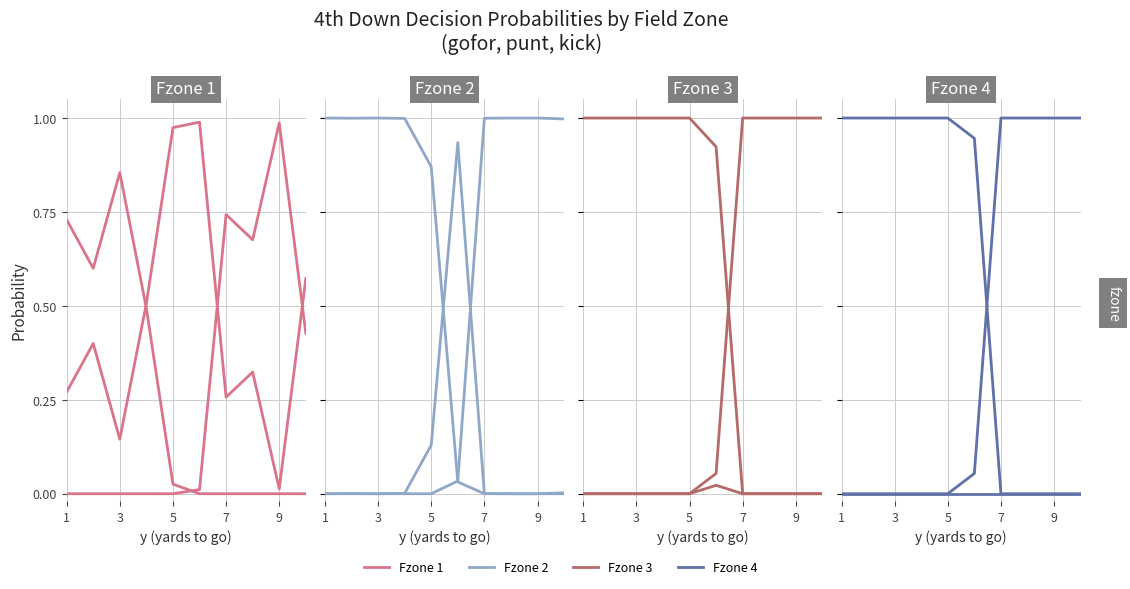

True or false: gofor and fzone2_gofor cross at least once.

False